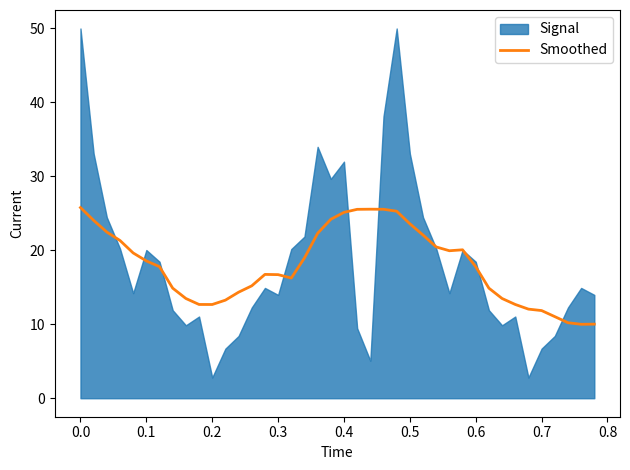

What is the maximum value for Smoothed?

25.8